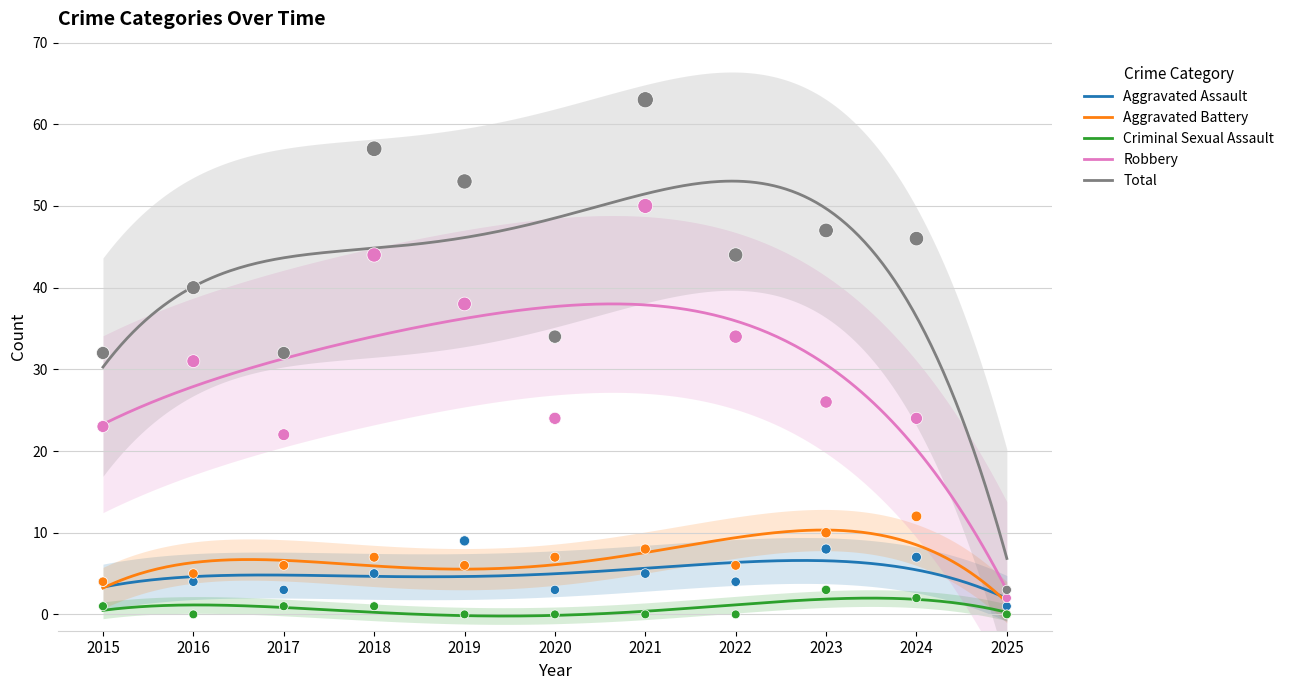

What are all the series names shown in the legend?

Aggravated Assault, Aggravated Battery, Criminal Sexual Assault, Robbery, Total